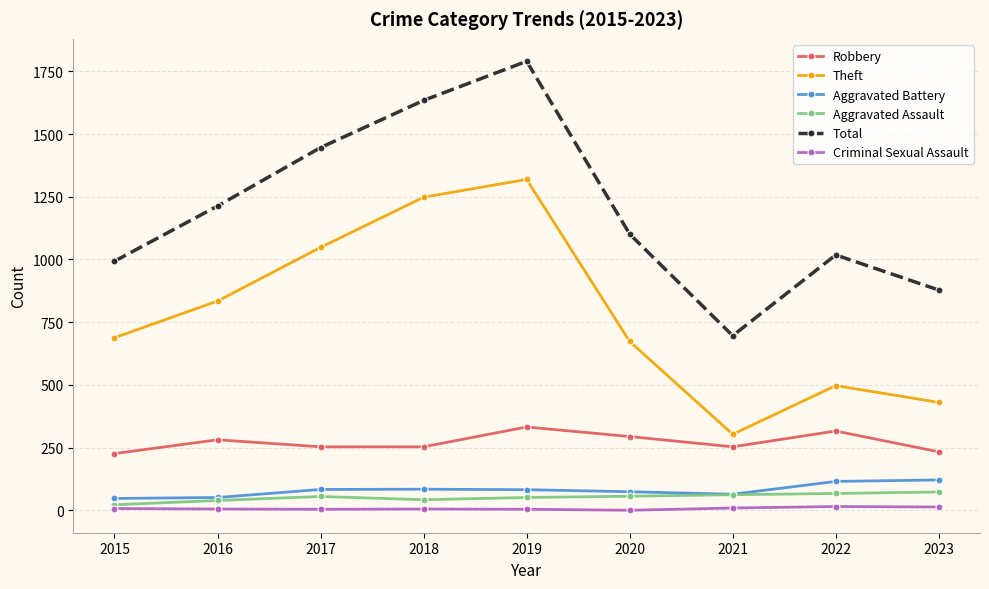

What is the maximum value for Theft?

1319